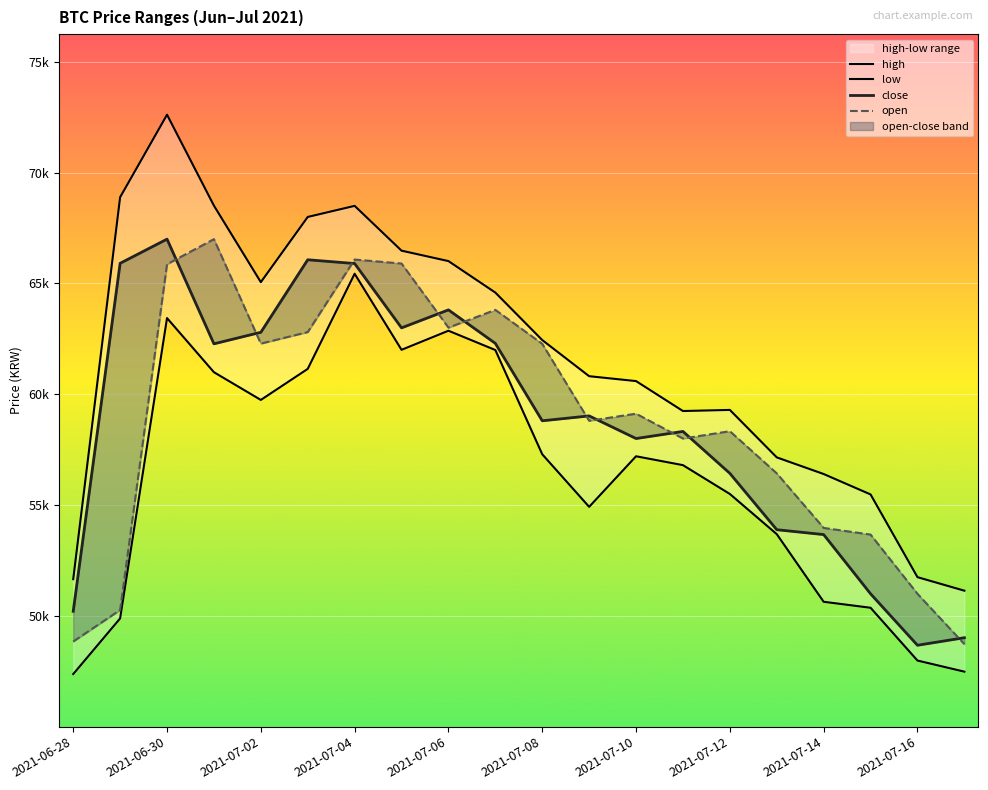

What is the difference between the highest and lowest values at 2021-06-28?

4280